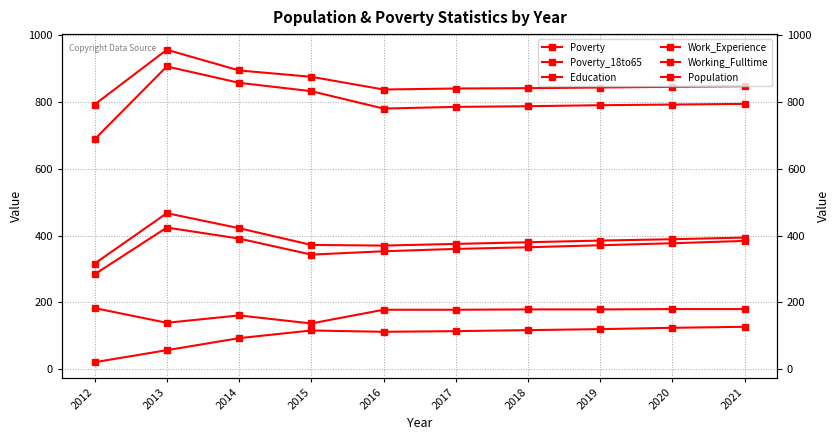

Reading left to right, what are all the values shown in this chart?

Poverty: 2012=316	2013=467	2014=422	2015=372	2016=370	2017=375	2018=380	2019=385	2020=389	2021=394
Poverty_18to65: 2012=284	2013=424	2014=391	2015=343	2016=353	2017=360	2018=365	2019=371	2020=377	2021=384
Education: 2012=688	2013=906	2014=857	2015=832	2016=780	2017=785	2018=787	2019=790	2020=792	2021=794
Work_Experience: 2012=792	2013=956	2014=894	2015=875	2016=837	2017=840	2018=841	2019=843	2020=845	2021=847
Working_Fulltime: 2012=21	2013=57	2014=93	2015=116	2016=112	2017=114	2018=117	2019=120	2020=124	2021=127
Population: 2012=183	2013=139	2014=161	2015=137	2016=178	2017=178	2018=179	2019=179	2020=180	2021=180